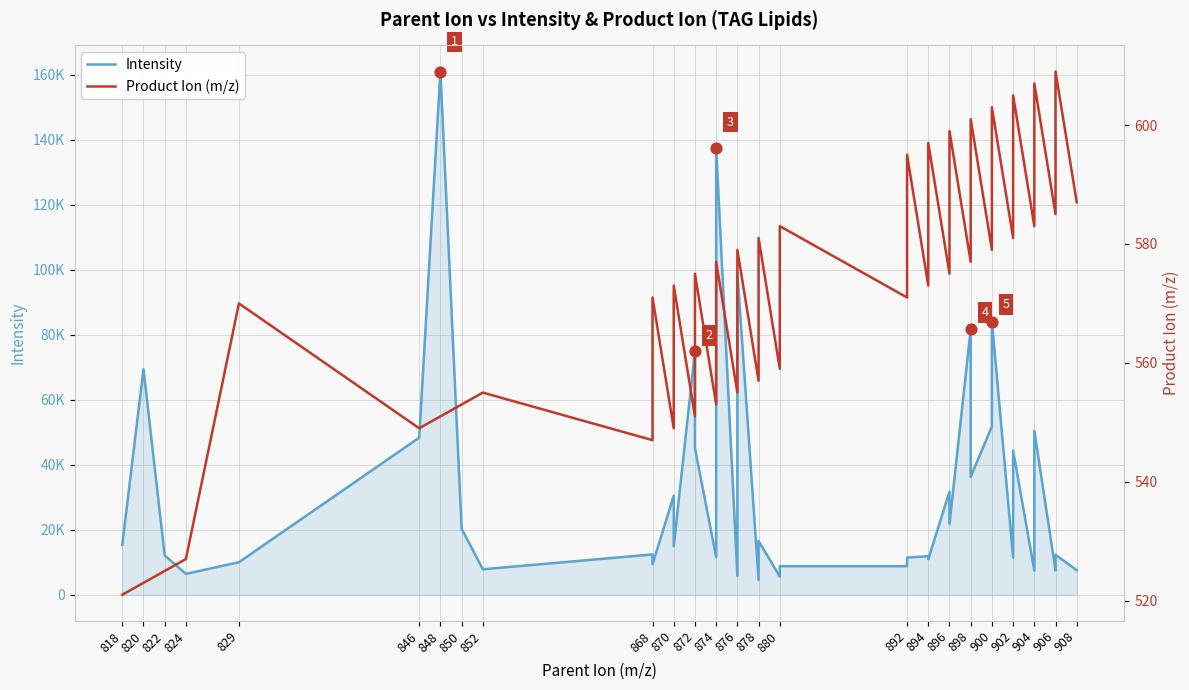

Which series has the largest Y range (max minus min)?

Intensity